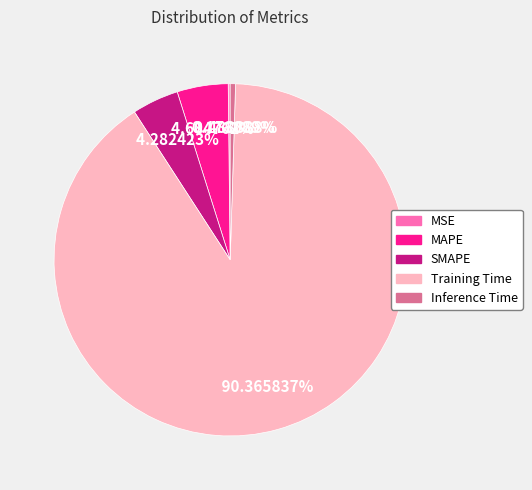

Is Training Time the majority of the pie?

Yes